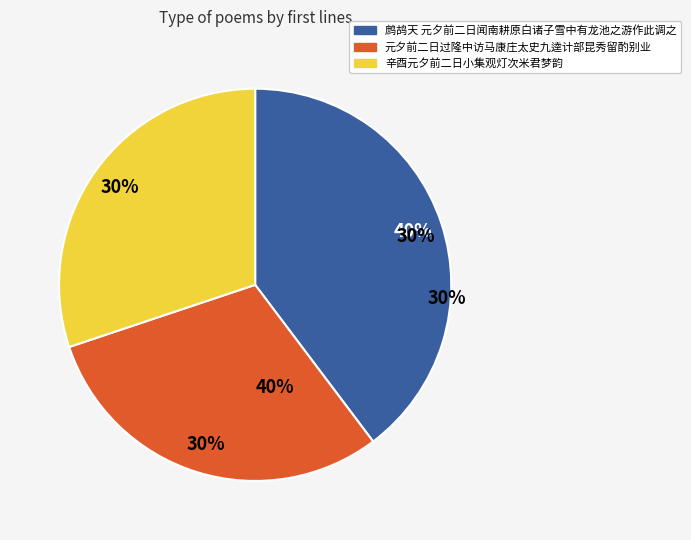

Is there a majority slice in this chart?

No